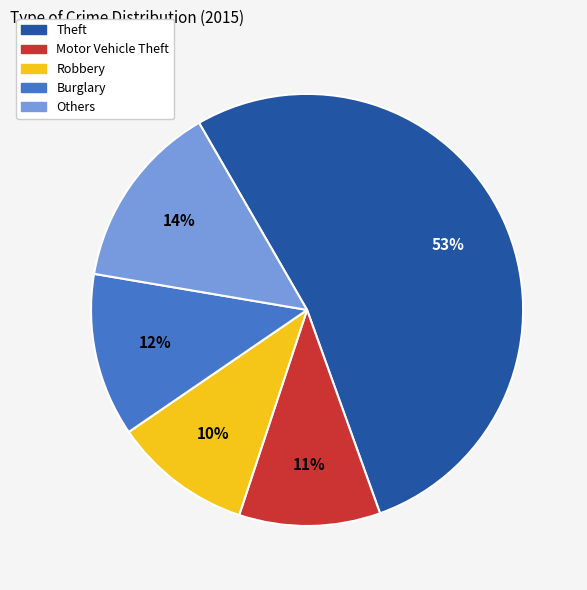

Does any single category account for the majority?

Yes